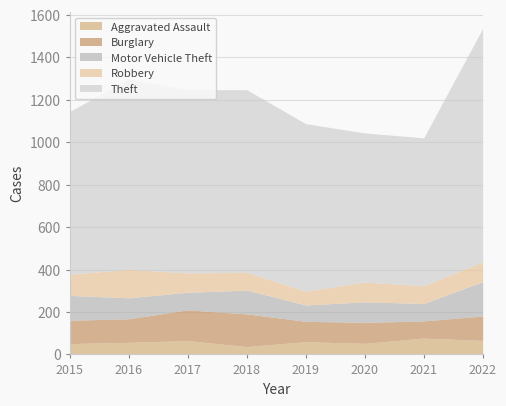

How many data points in Burglary are less than 111?

4